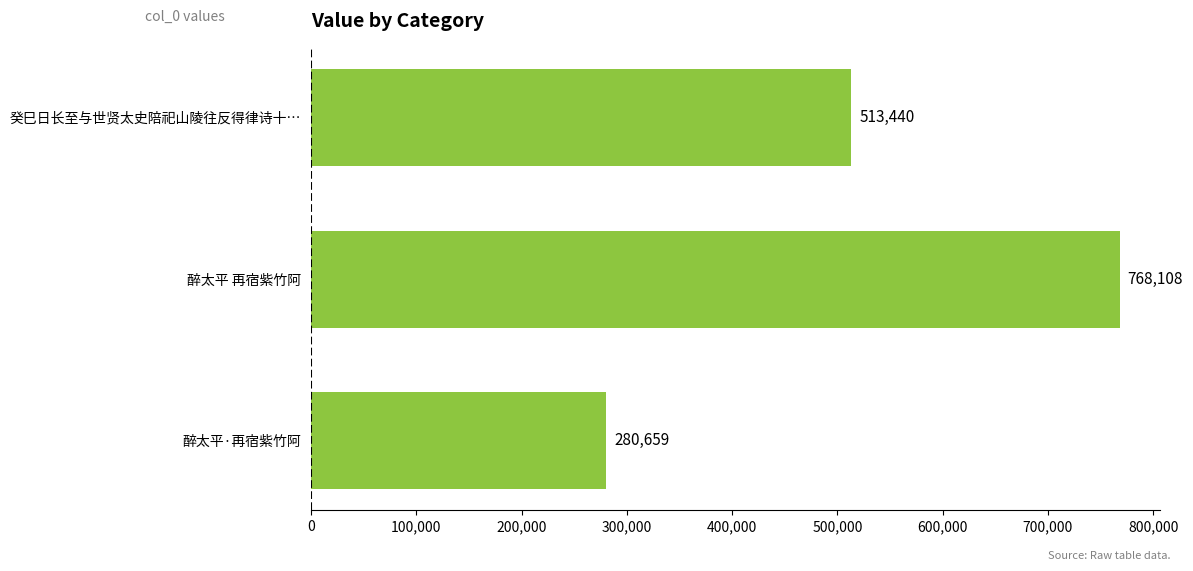

What is the change in value from 醉太平·再宿紫竹阿 to 醉太平 再宿紫竹阿?

+487449